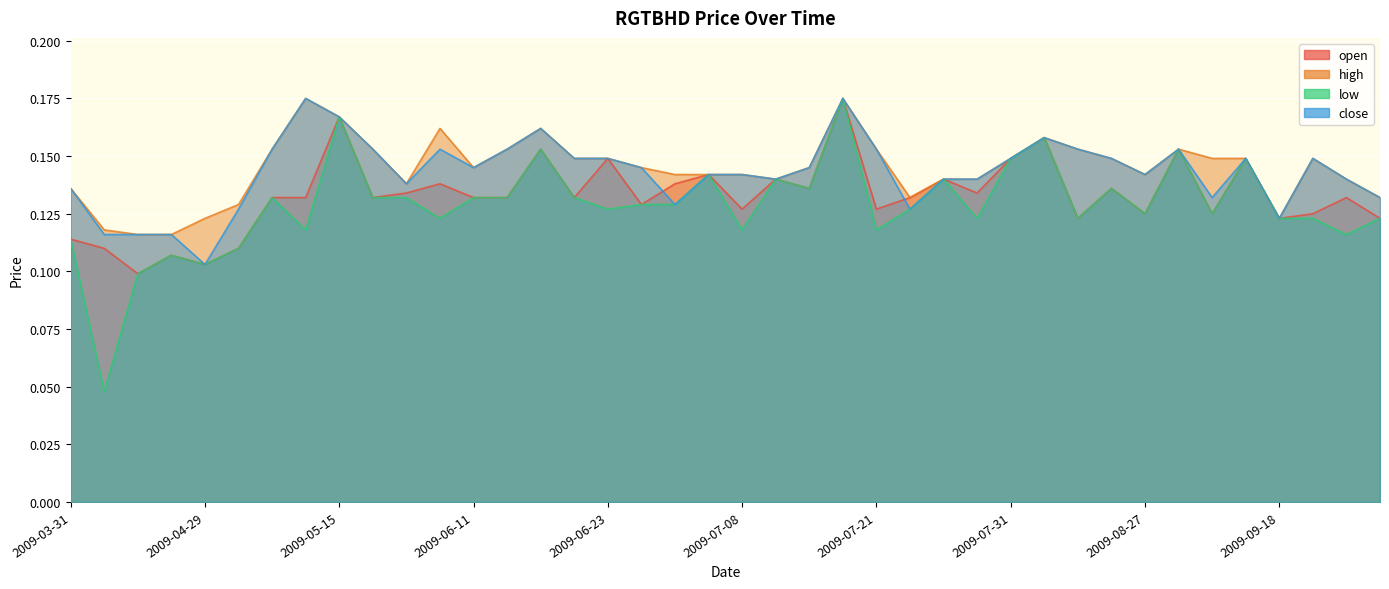

True or false: close and open cross at least once.

True